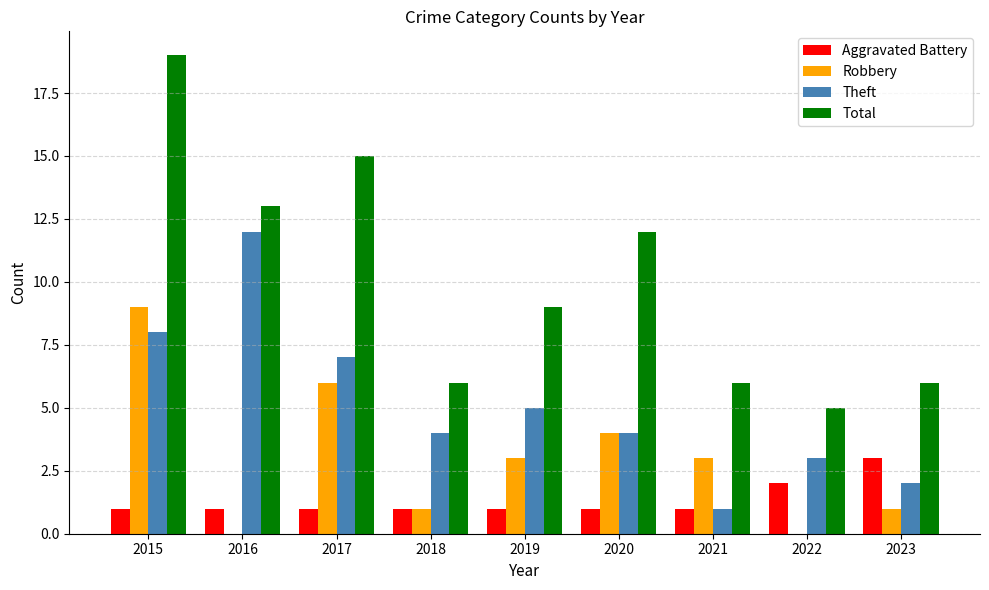

What is the total value across all series at 2021?

11